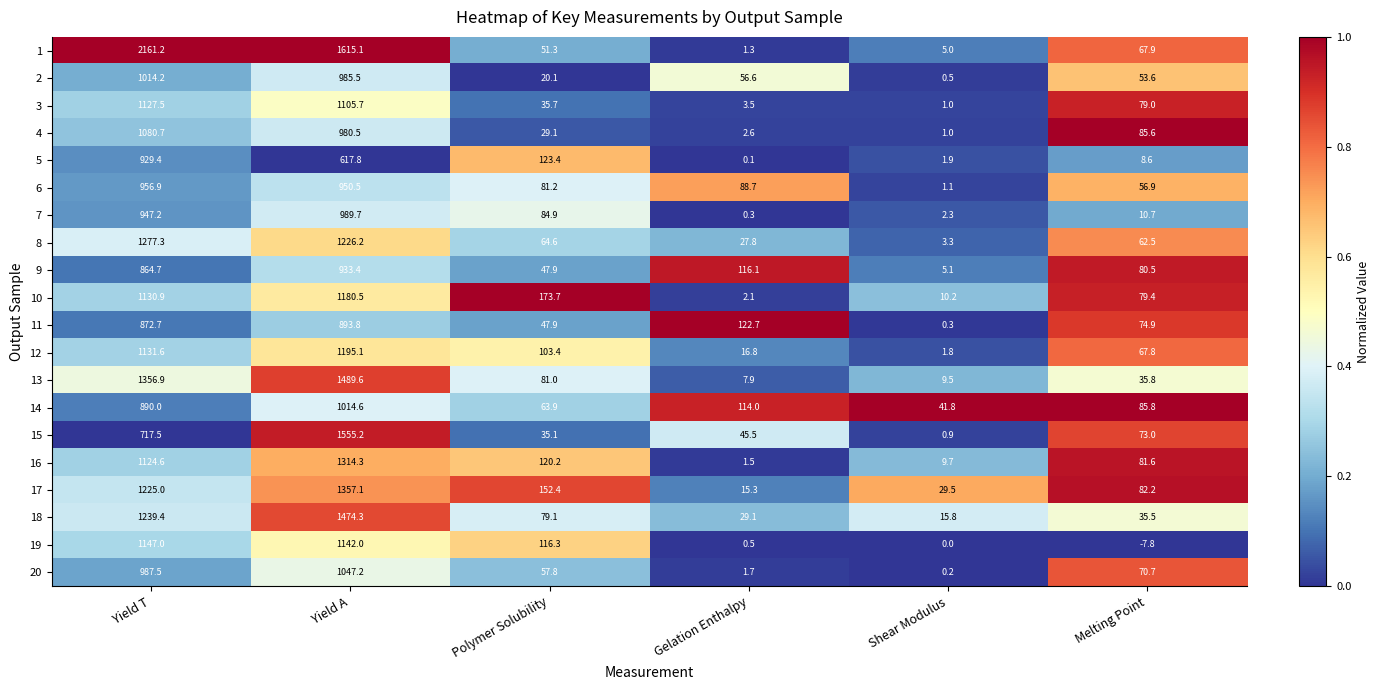

What is the difference between the maximum and second lowest values in the 5 series?

927.5